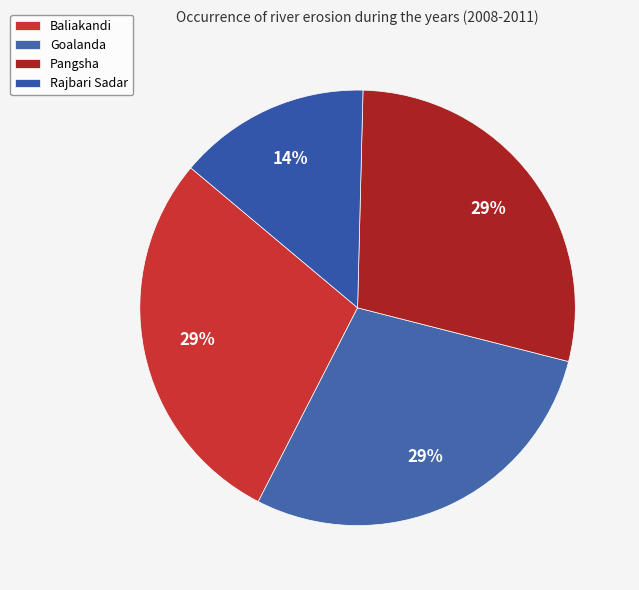

True or false: Pangsha accounts for 41% of the total.

False